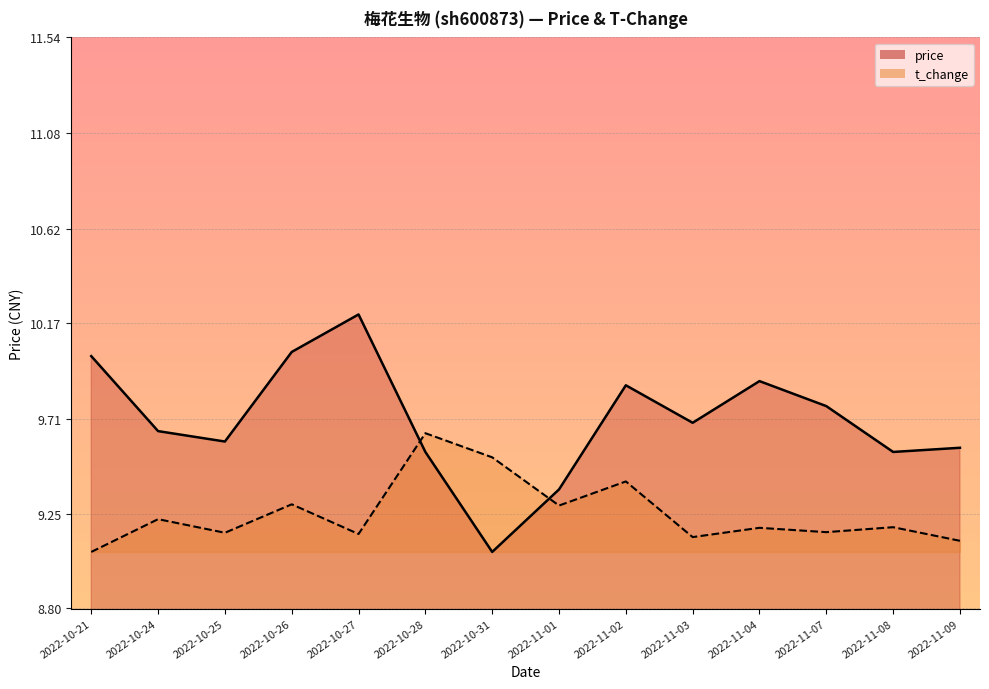

What is the value of the price point at the 5th from the left?

10.2